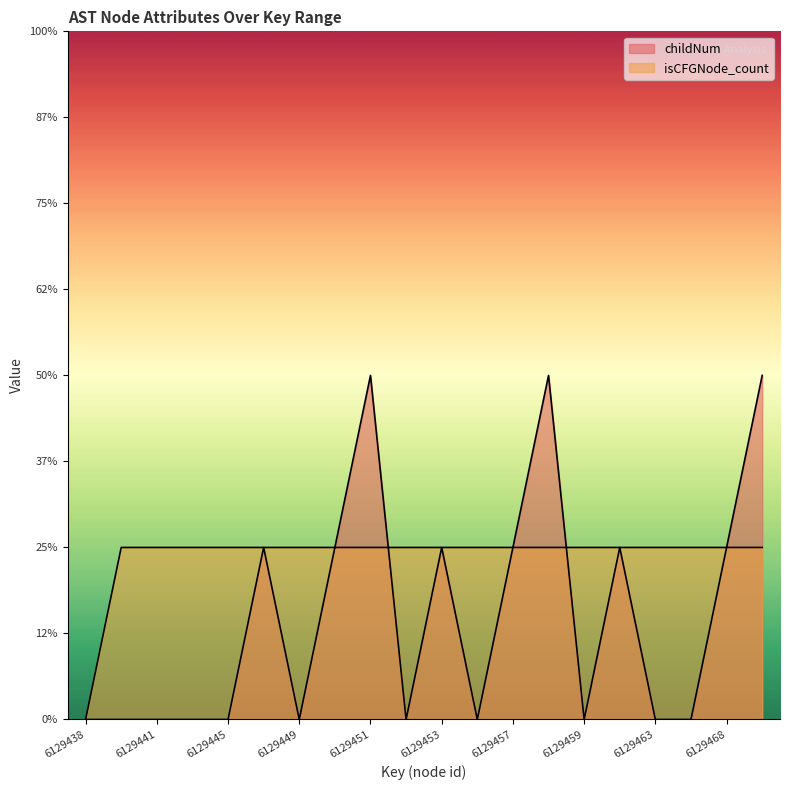

How many series are shown in this chart?

2